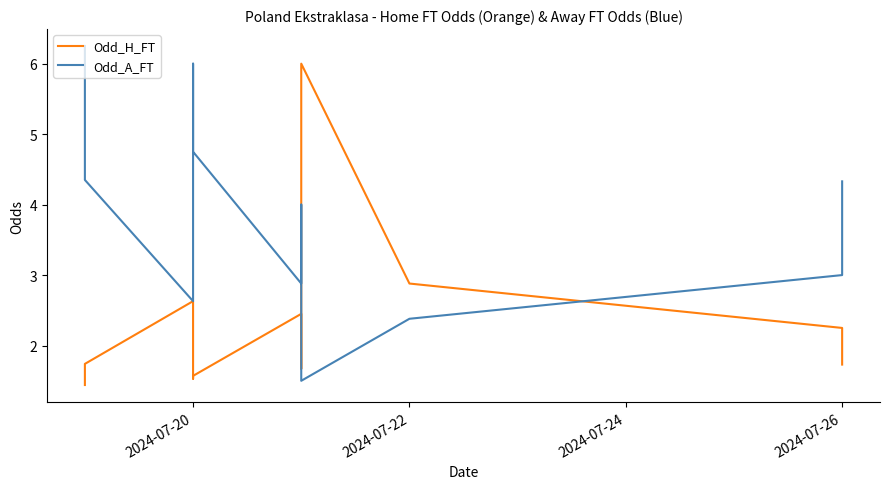

What is the maximum value for Odd_H_FT?

6.0